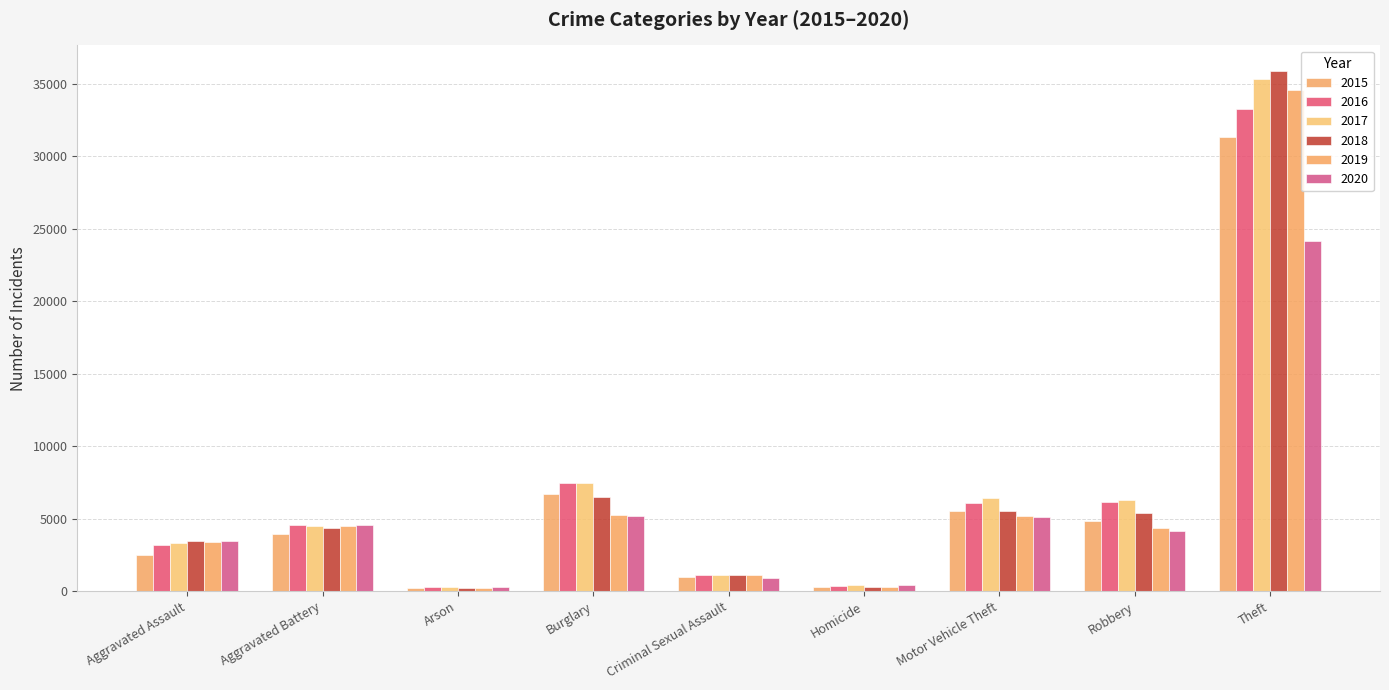

Is it true that 2015 equals 6094 at Aggravated Battery?

False